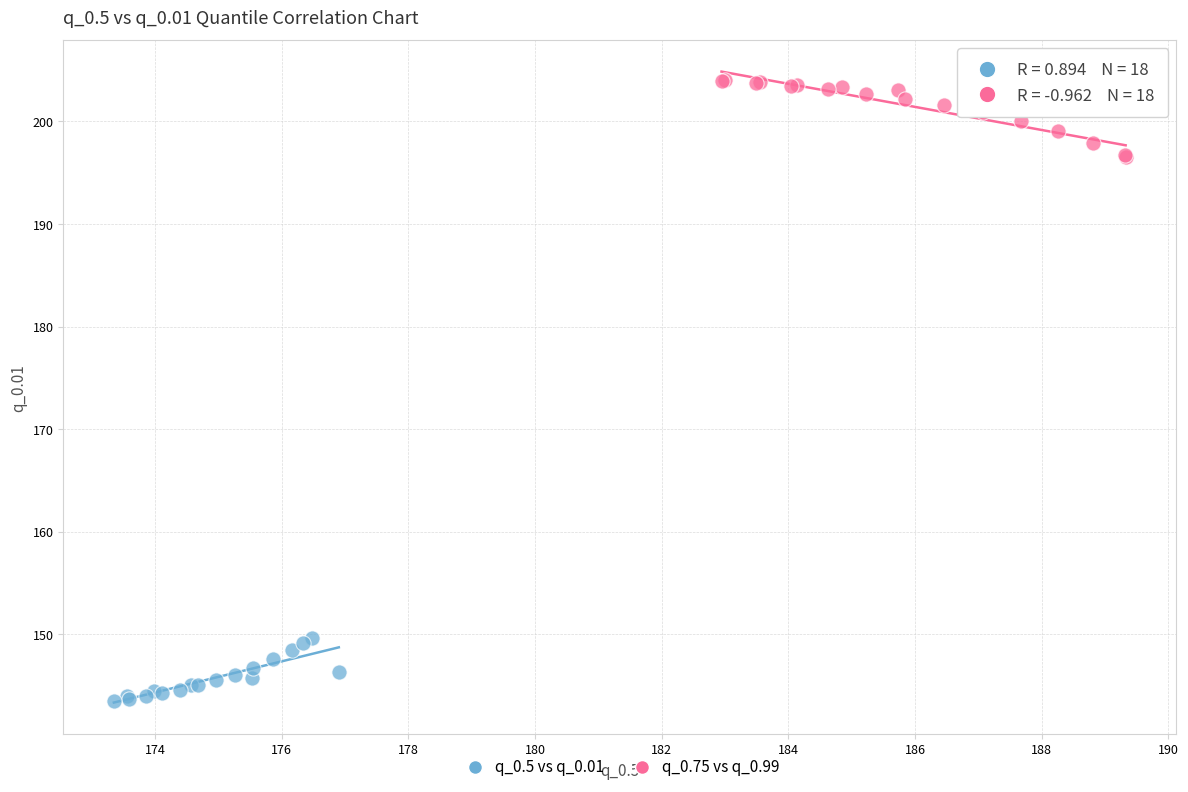

Which series reaches the minimum Y coordinate?

q_0.5 vs q_0.01